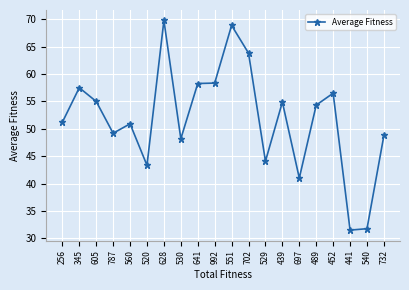

What is the label of the 17th point from the right?

787